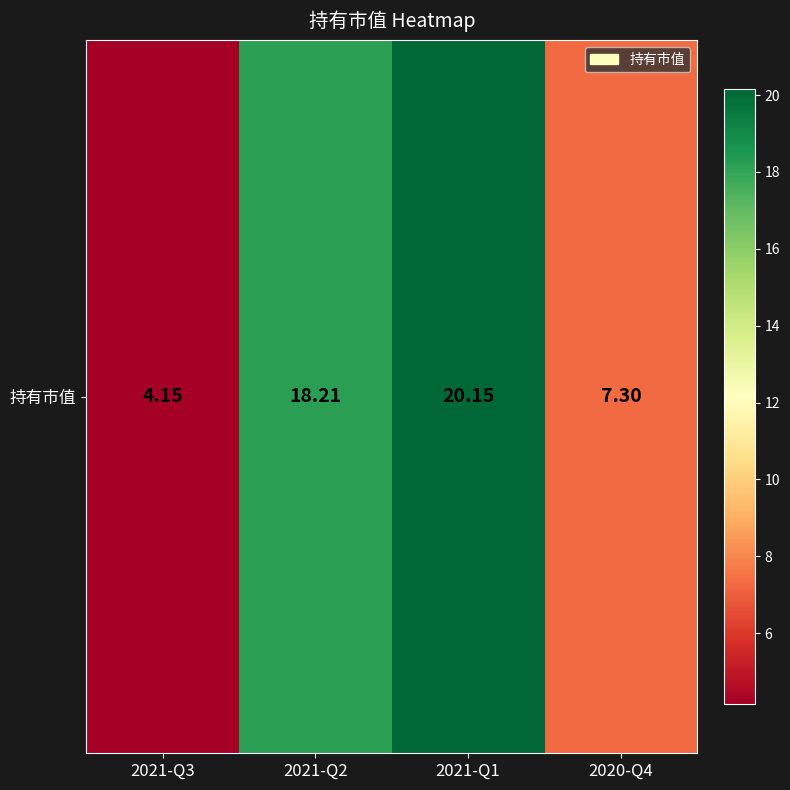

Rank the categories by value from highest to lowest.

2021-Q1, 2021-Q2, 2020-Q4, 2021-Q3